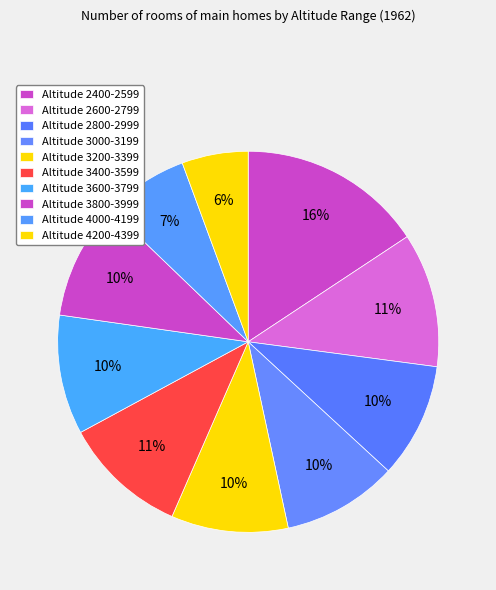

Which category has the smallest portion of the pie?

4200-4399